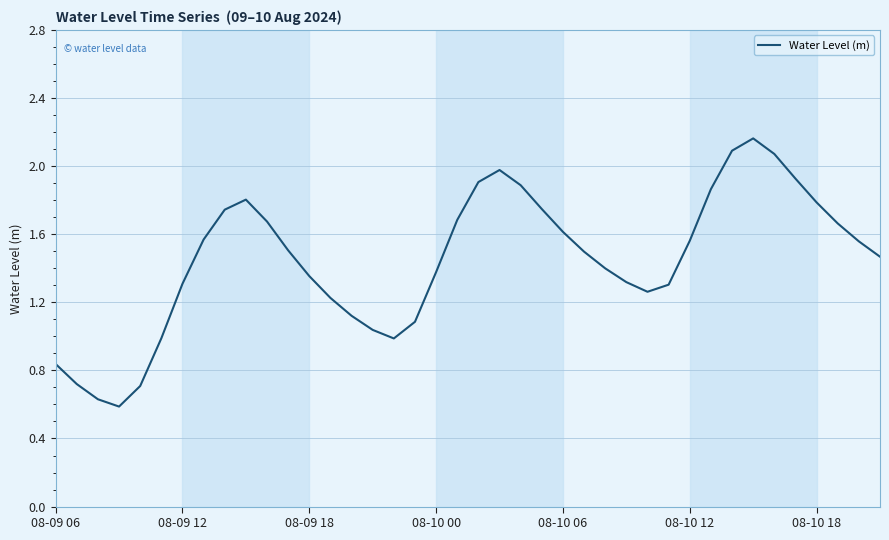

How many lines are shown in the chart?

1